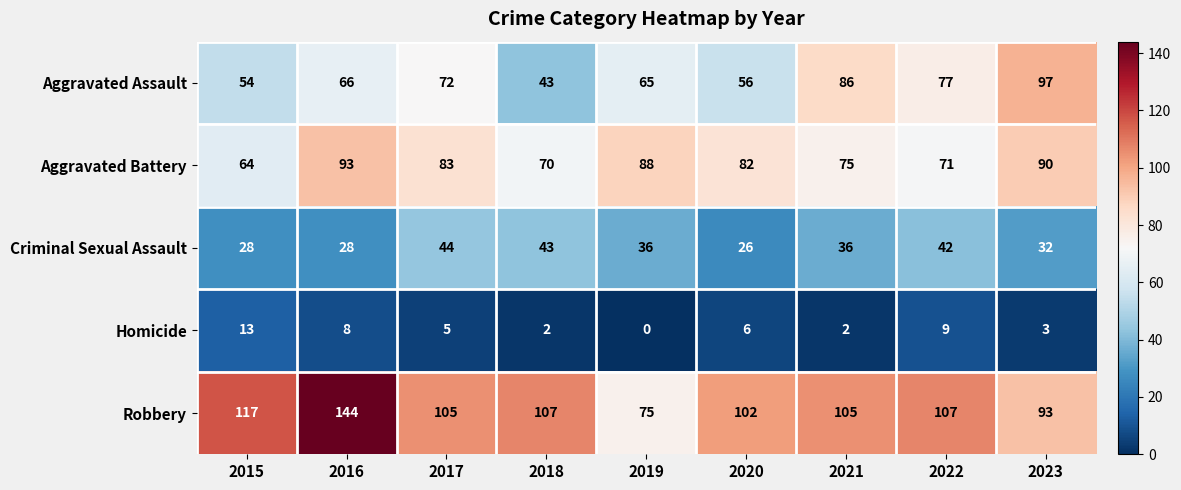

Which series has the largest range (max minus min)?

Robbery